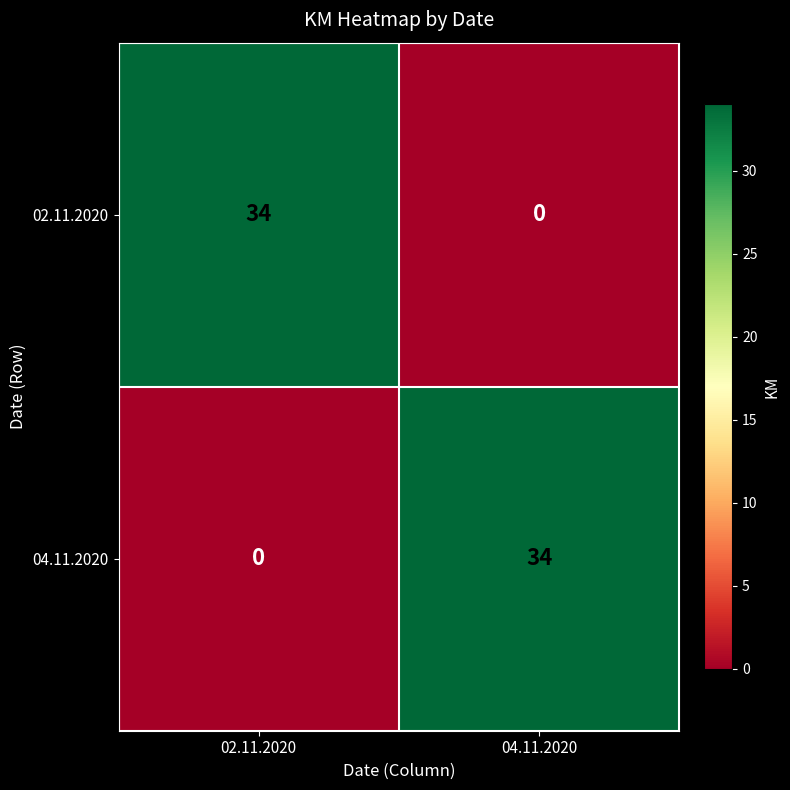

True or false: 02.11.2020 has a value of 12 at 04.11.2020.

False